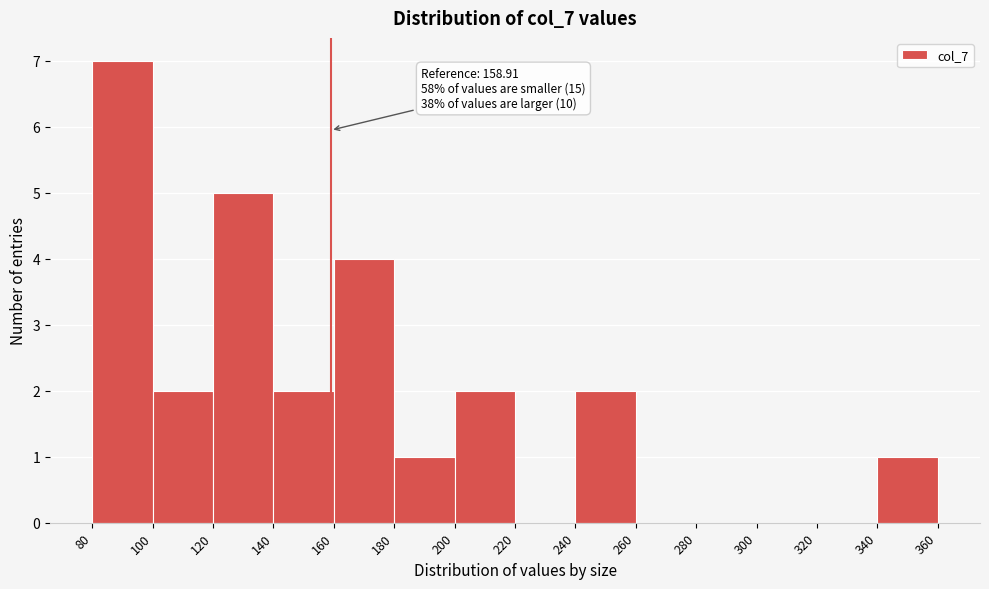

Over which range of the x-axis is the bar tallest?

80 to 100